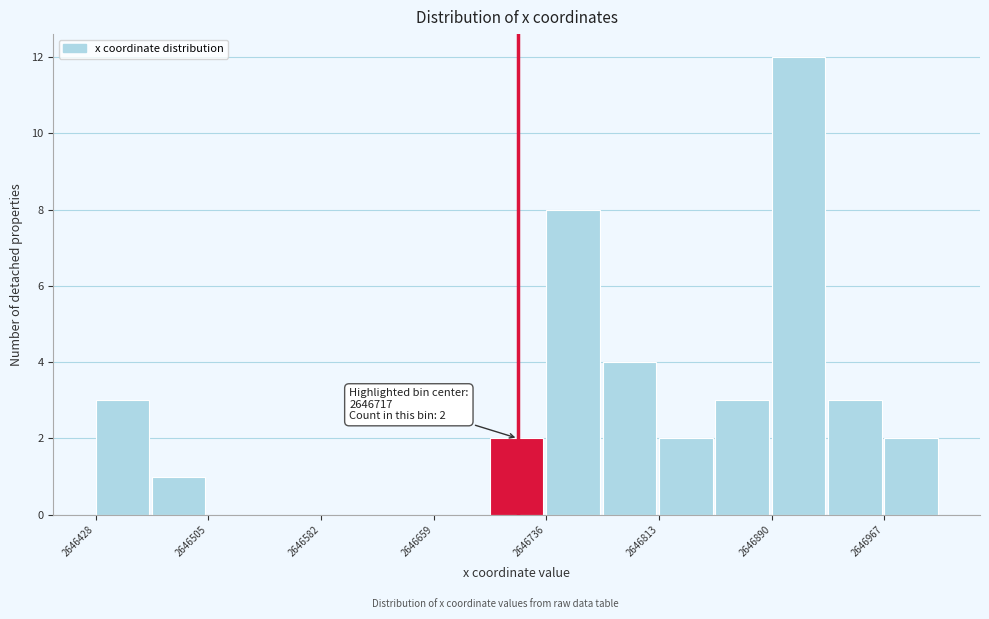

Read against the x-axis, roughly where is the centre of the tallest bar?

2646910